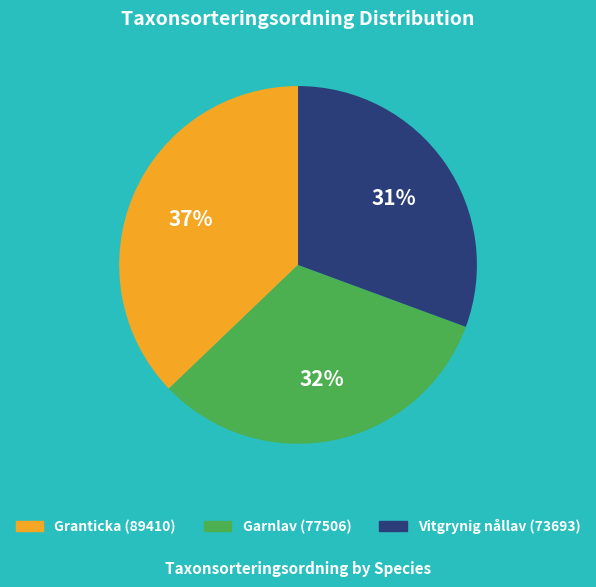

Does Garnlav (77506) represent more than half of the total?

No